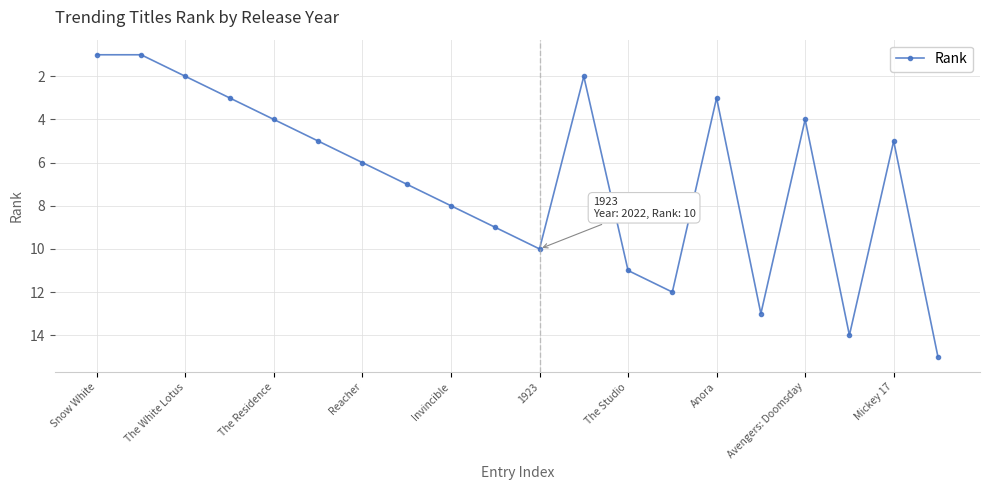

Reading left to right, what are all the values shown in this chart?

1	1	2	3	4	5	6	7	8	9	10	2	11	12	3	13	4	14	5	15